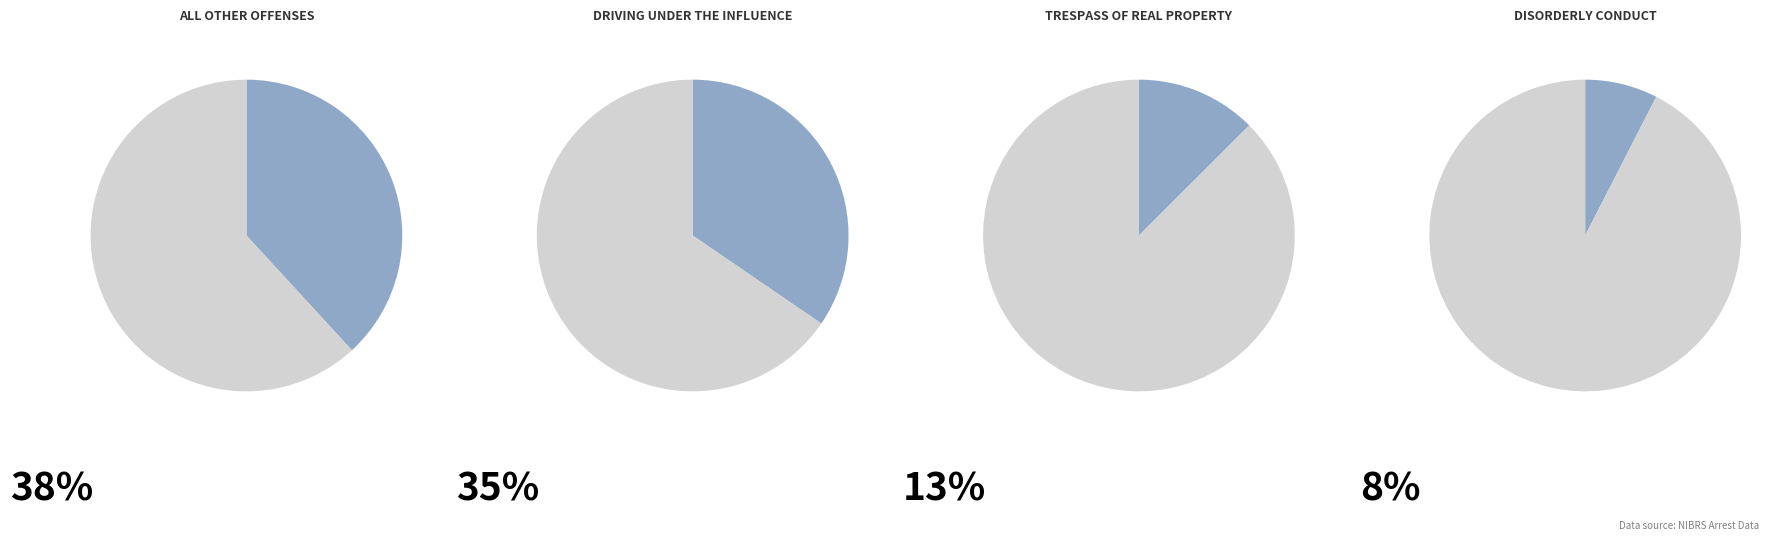

Count the number of slices in the pie.

8